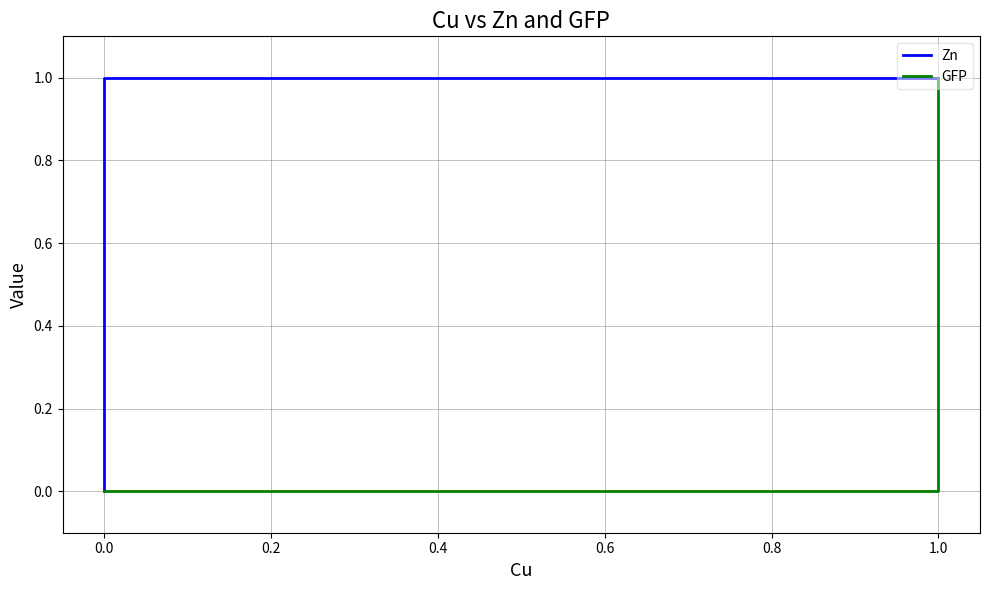

How many lines are shown in the chart?

2